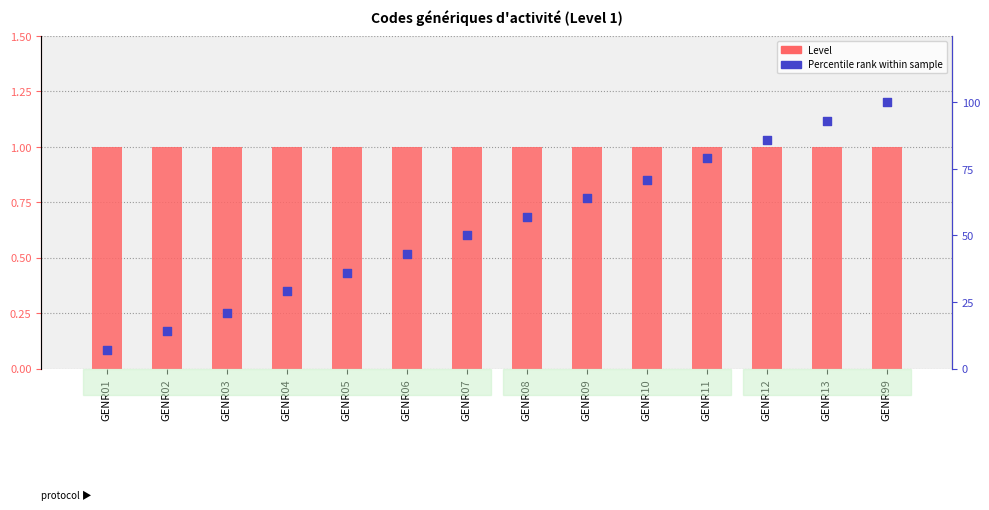

Is the value of Level at GENR13 greater than the value of Percentile rank within sample at GENR13?

No